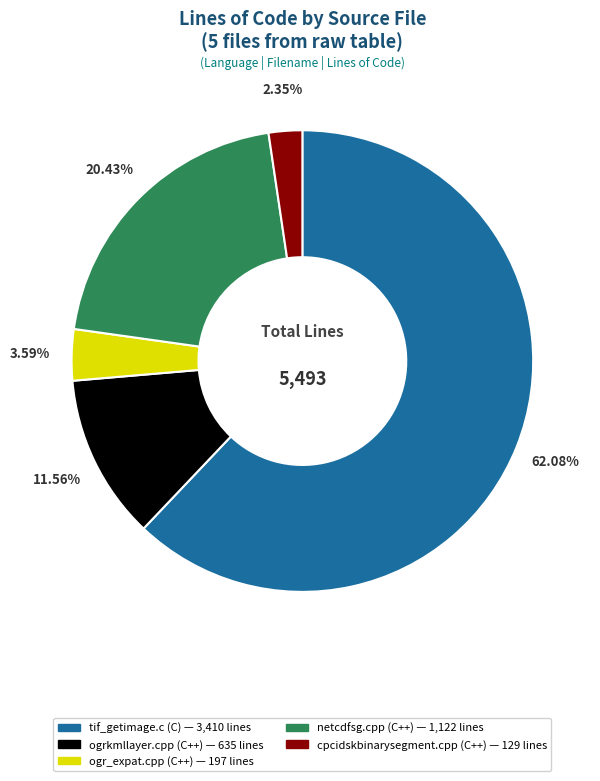

What is the majority slice?

tif_getimage.c (C)